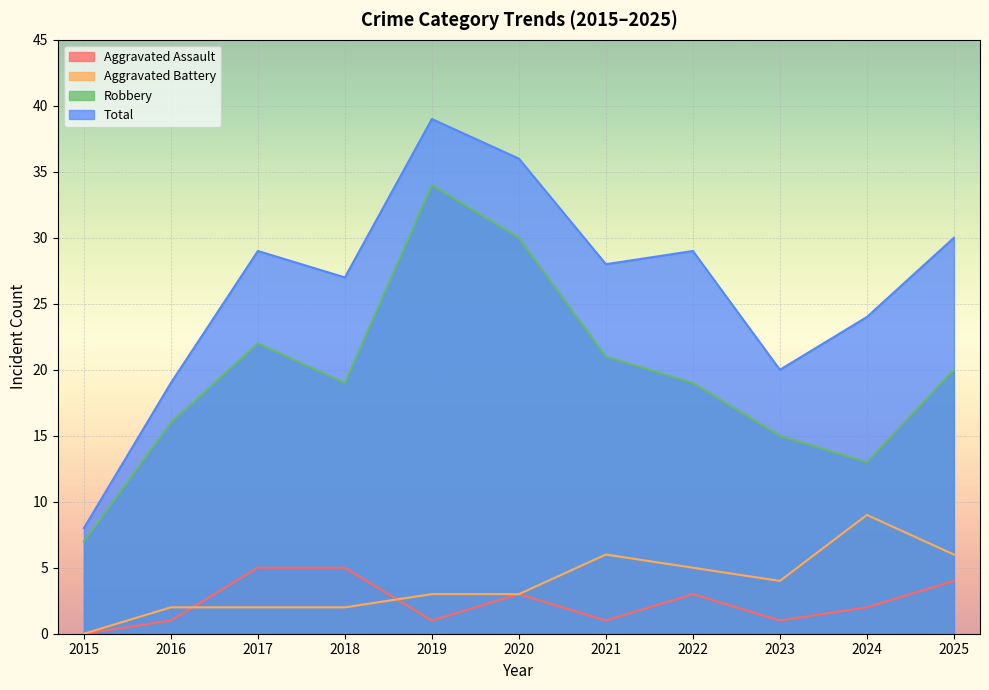

Reading right to left, extract all data points from this chart.

Aggravated Assault: 4	2	1	3	1	3	1	5	5	1	0
Aggravated Battery: 6	9	4	5	6	3	3	2	2	2	0
Robbery: 20	13	15	19	21	30	34	19	22	16	7
Total: 30	24	20	29	28	36	39	27	29	19	8